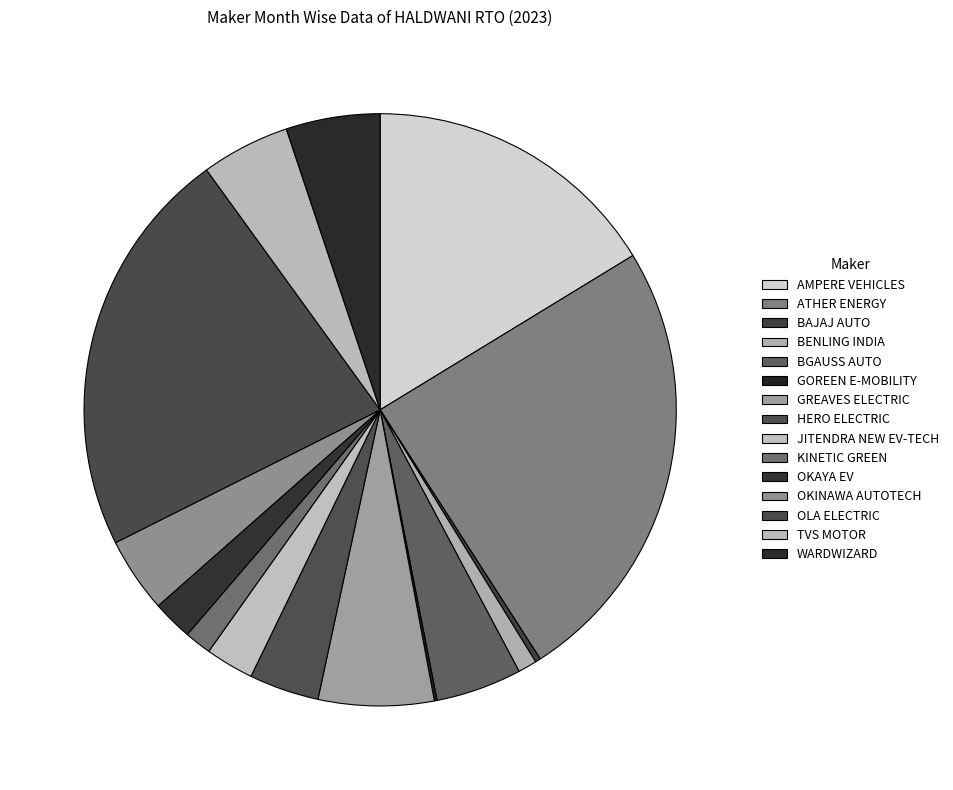

What is the smallest slice in the pie chart?

GOREEN E-MOBILITY PVT LTD